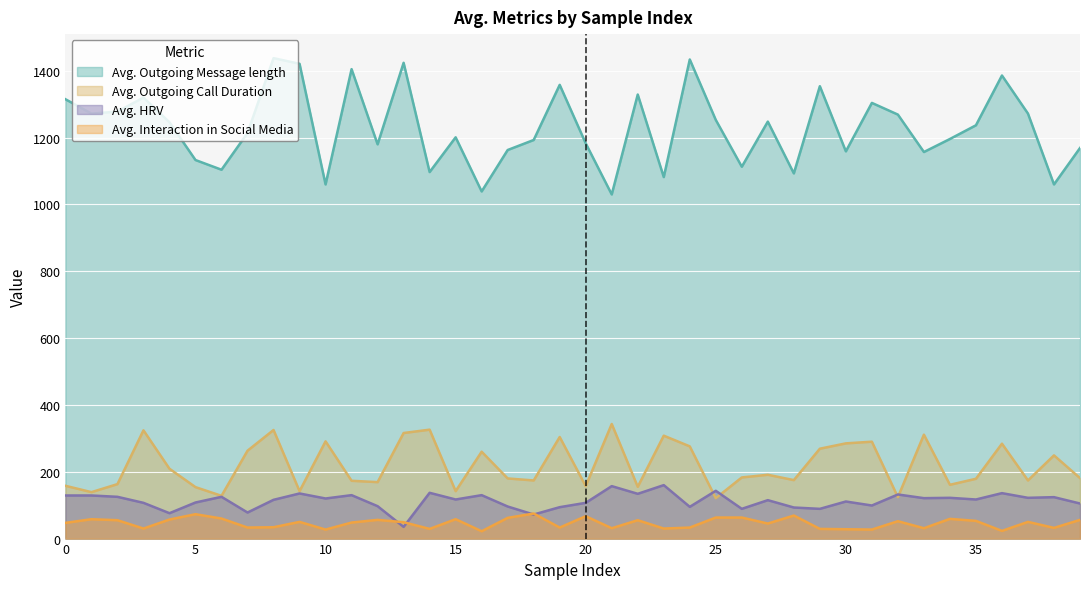

At how many categories does at least one series exceed 619?

40